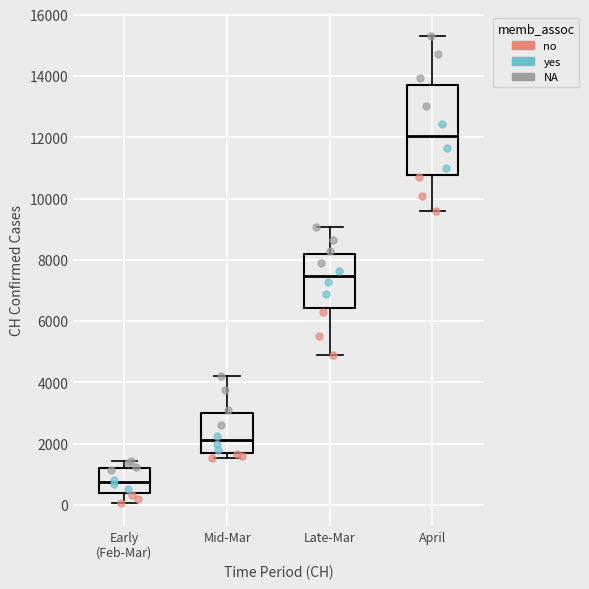

Reading left to right, transcribe this box plot: for each box, give where its median line is, the range the box spans, and where its two whiskers end, as read against the y-axis. The values are not printed on the chart, so give them approximately, as read against the axis.

Early (Feb-Mar): median 800, box 400 to 1200, whiskers 0 to 1400
Mid-Mar: median 2200, box 1600 to 3000, whiskers 1600 (just below the box's lower edge) to 4200
Late-Mar: median 7400, box 6400 to 8200, whiskers 4800 to 9000
April: median 12000, box 10800 to 13600, whiskers 9600 to 15400